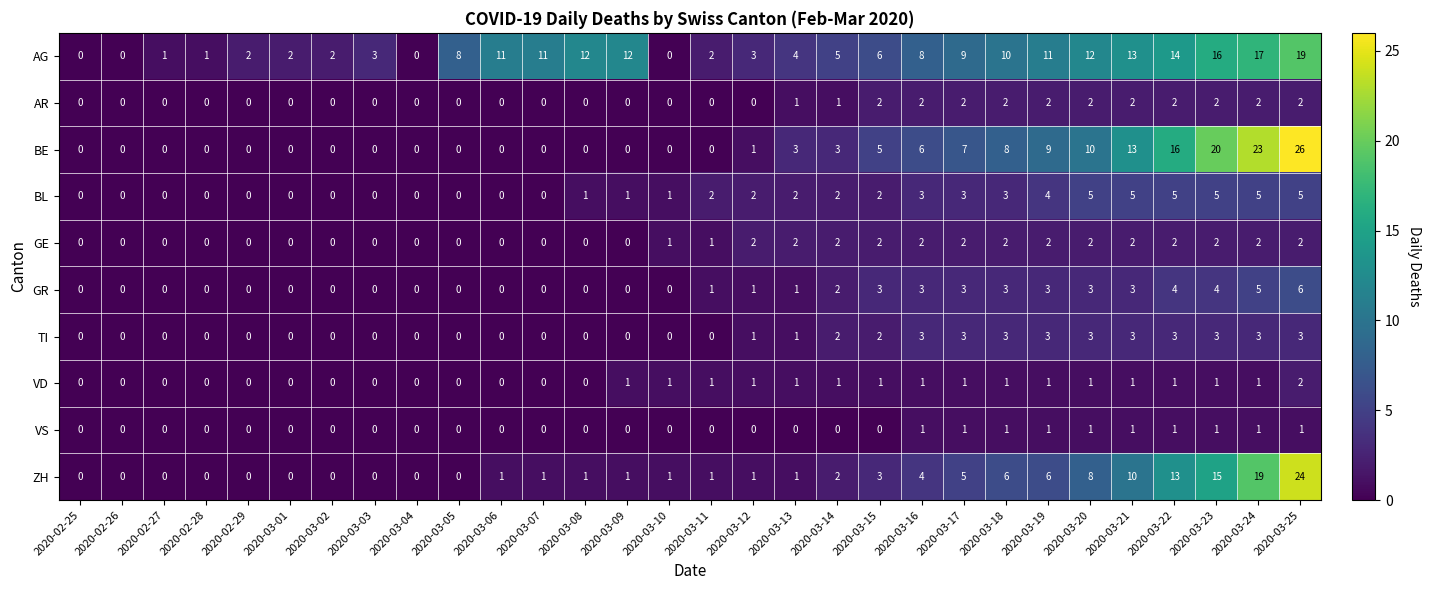

True or false: BE has a value of 26 at 2020-03-25.

True